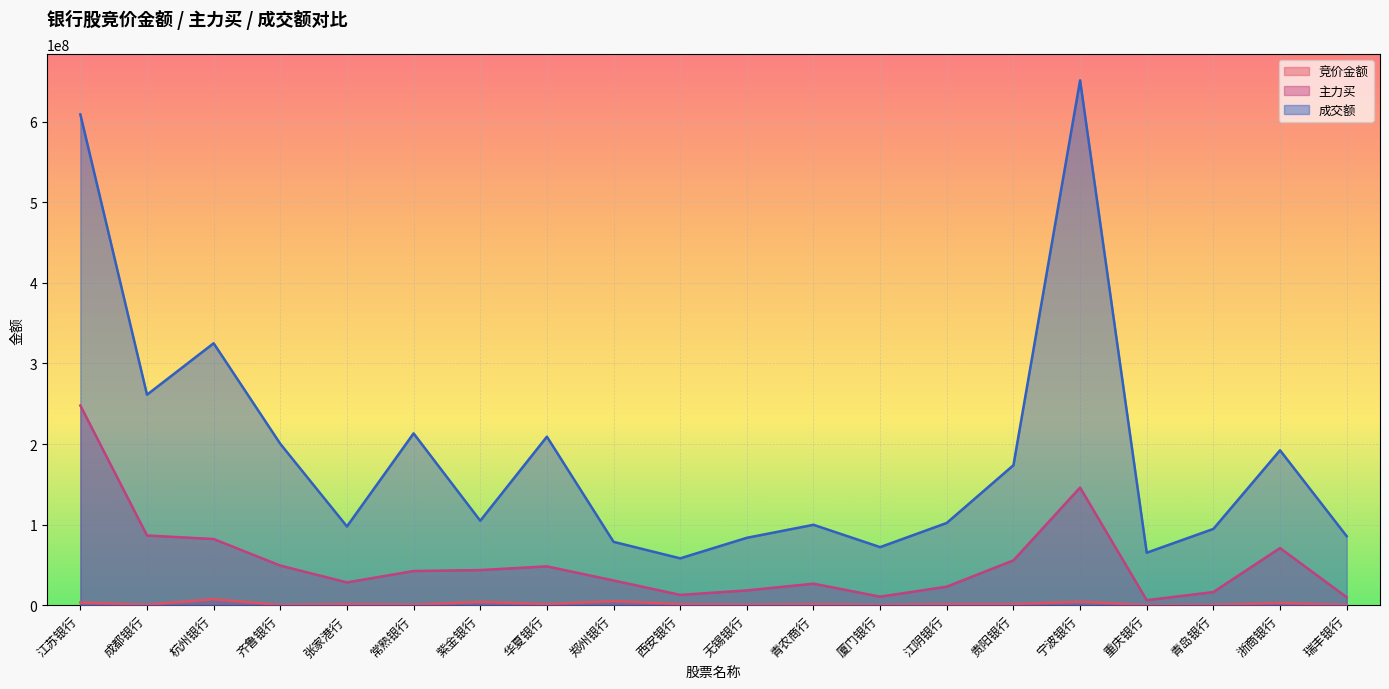

True or false: 成交额 has more than 1 interior local peaks.

True